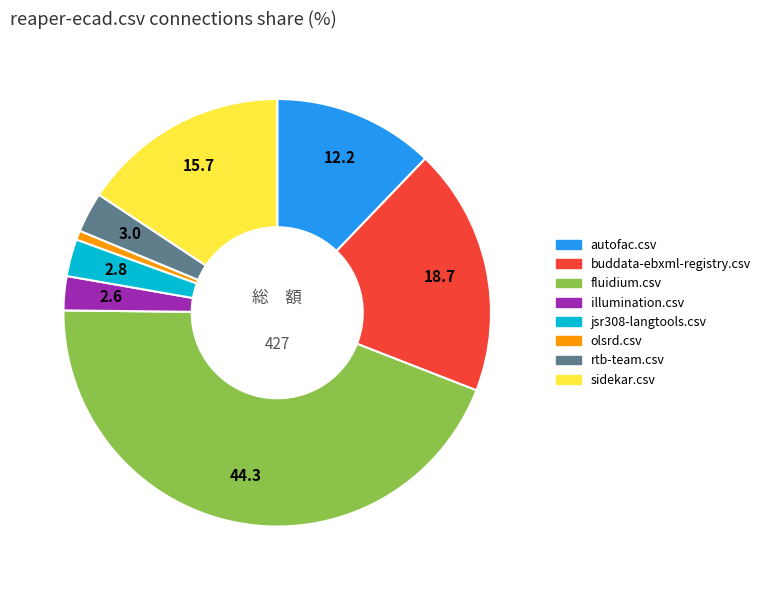

Is there any slice that represents more than half of the pie?

No